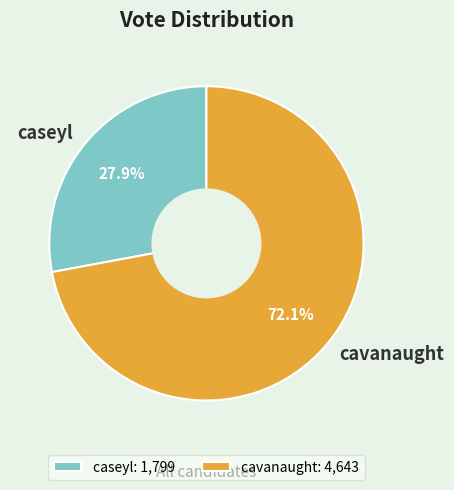

Is caseyl the majority of the pie?

No